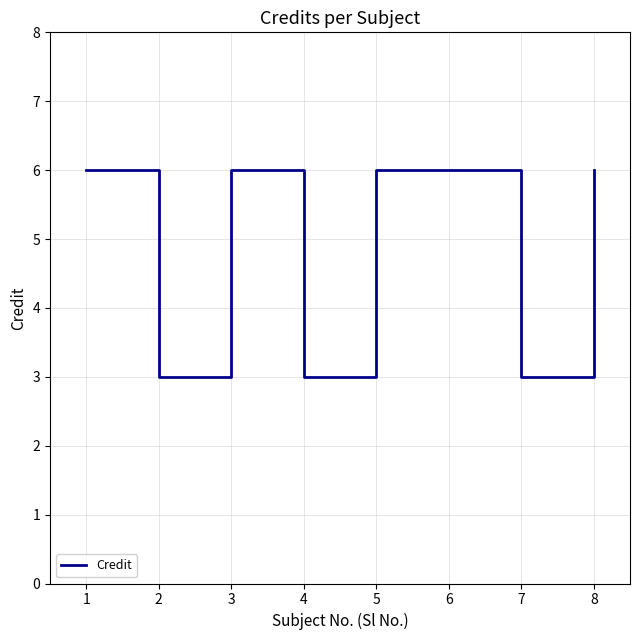

What is the approximate value at 2?

3